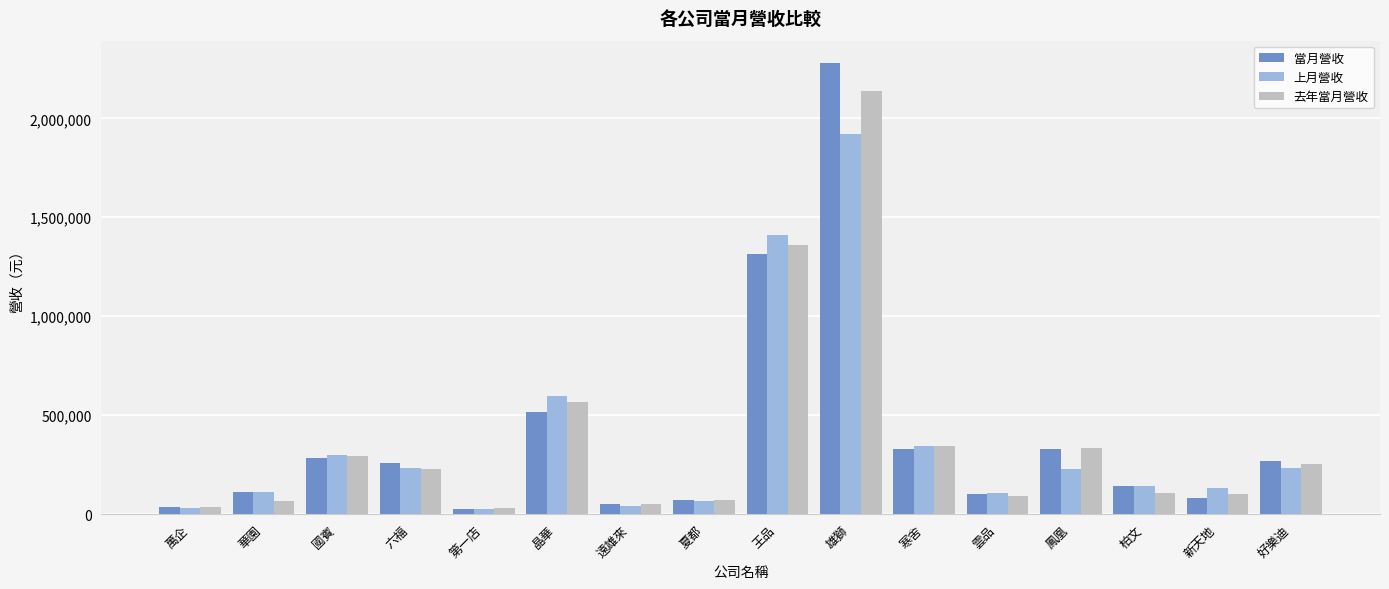

List the series in order of their peak value, highest first.

當月營收, 去年當月營收, 上月營收